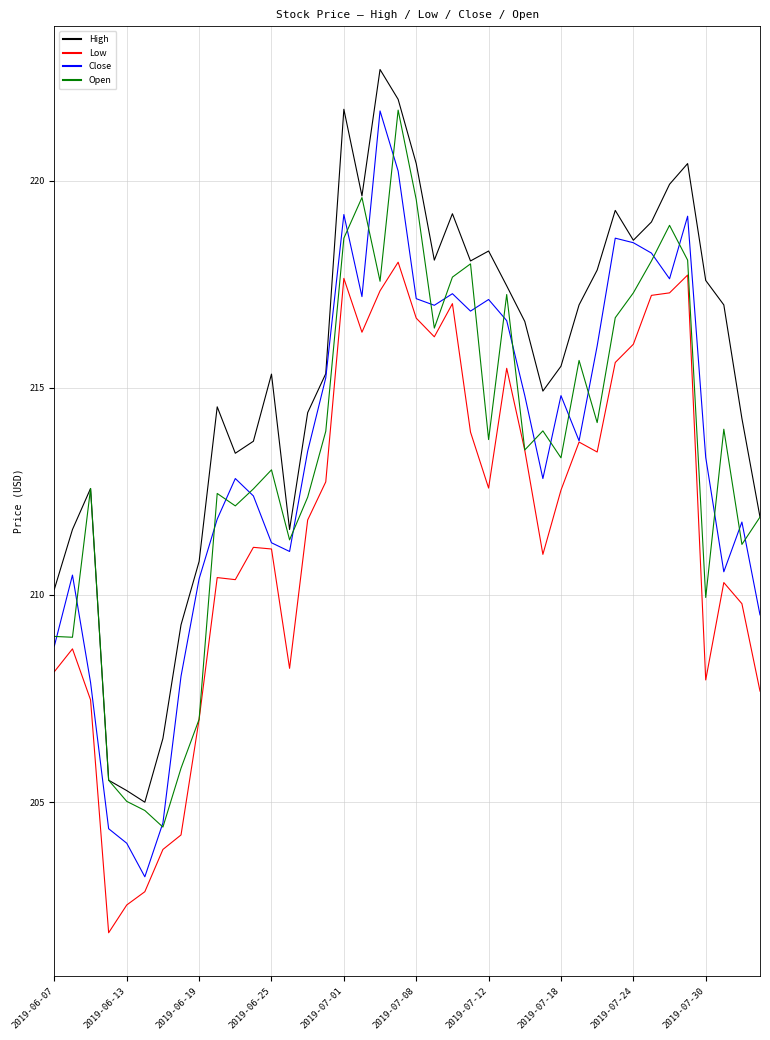

What is the smallest value displayed?

201.9